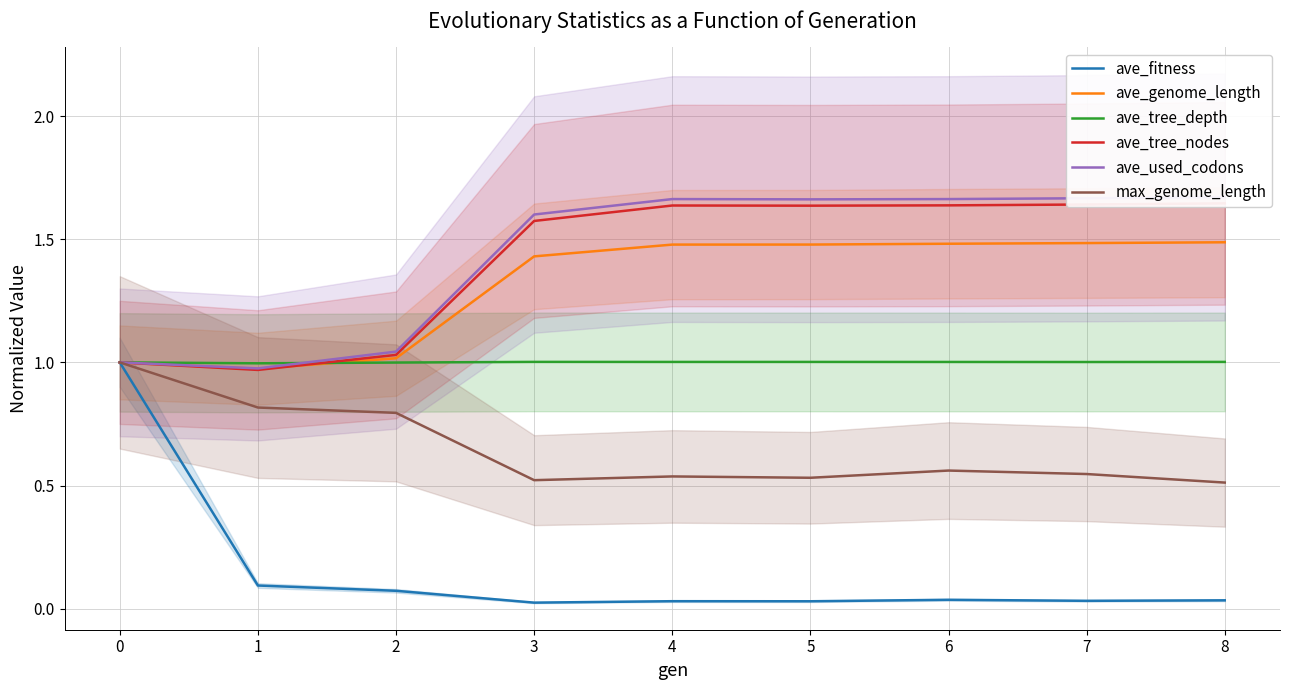

Is the value of ave_tree_depth at 2 greater than the value of max_genome_length at 4?

Yes